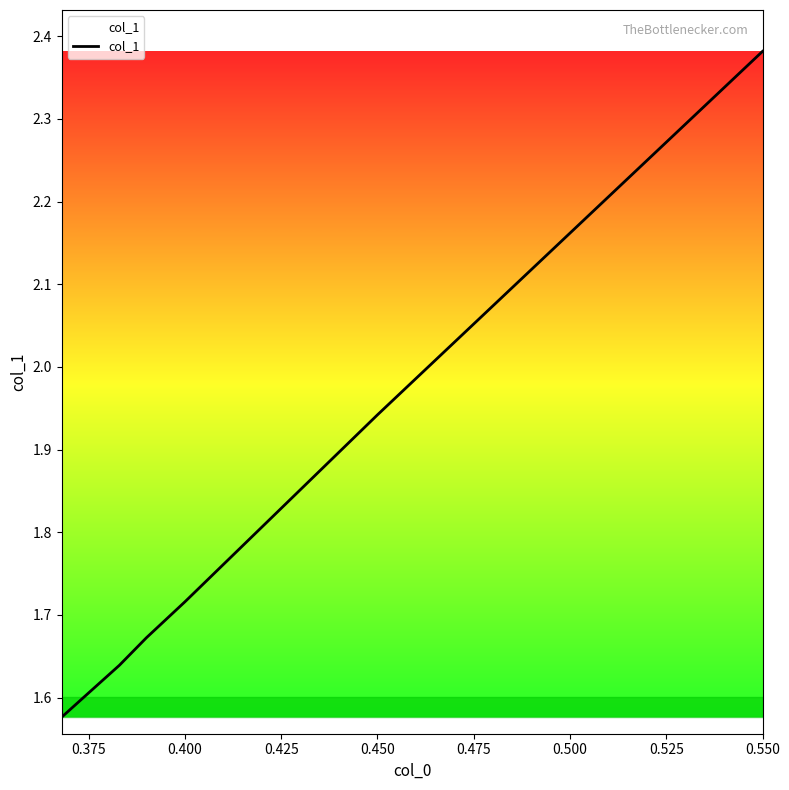

True or false: the data has more than 1 interior local peaks.

False